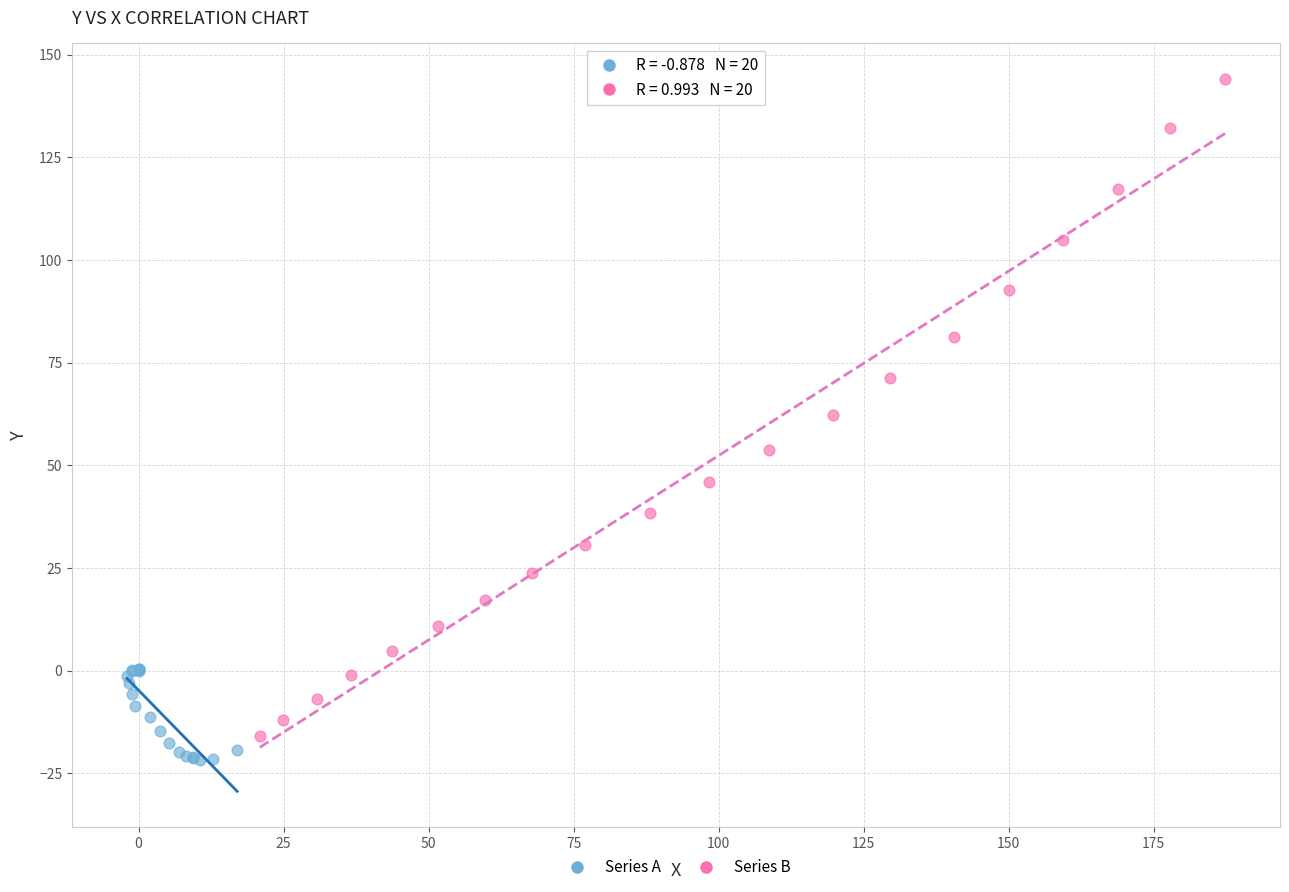

Which series reaches the maximum Y coordinate?

Series B